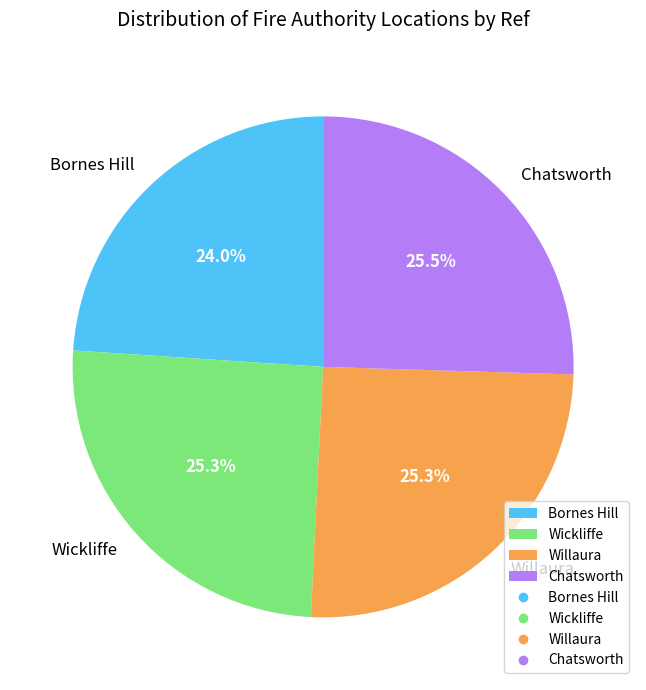

Does any single category account for the majority?

No